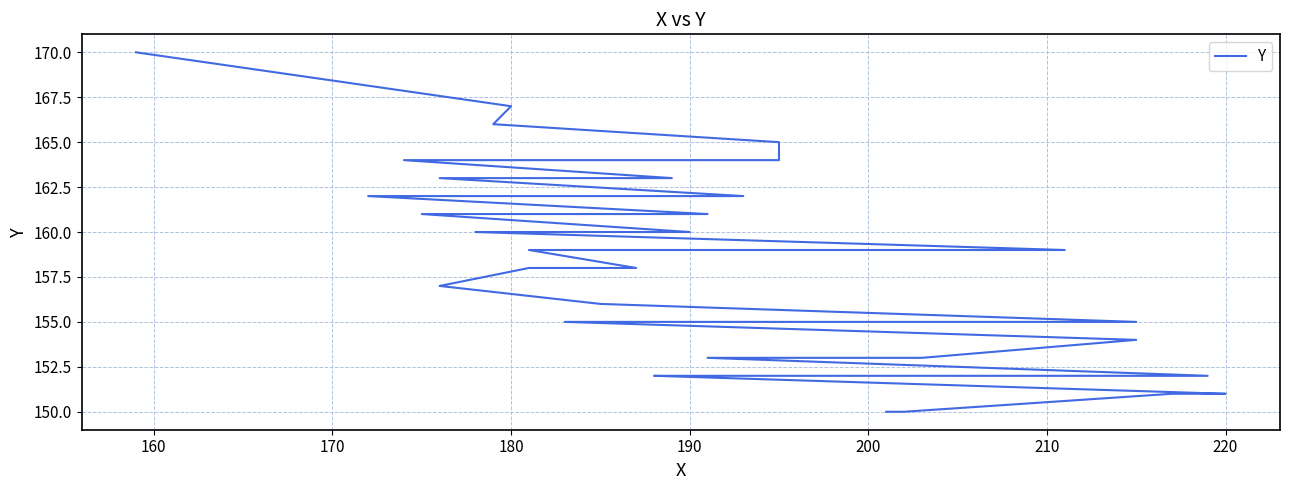

How many distinct data groups are displayed?

1